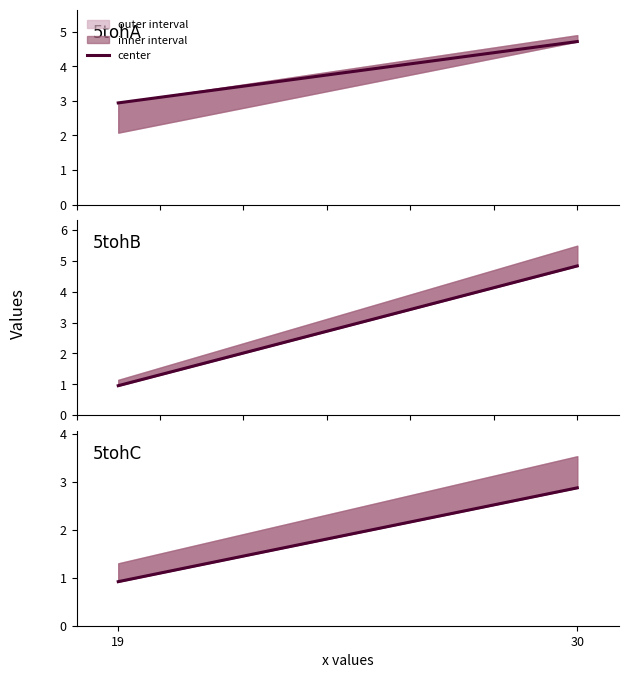

Rank the categories by value from lowest to highest.

19, 30